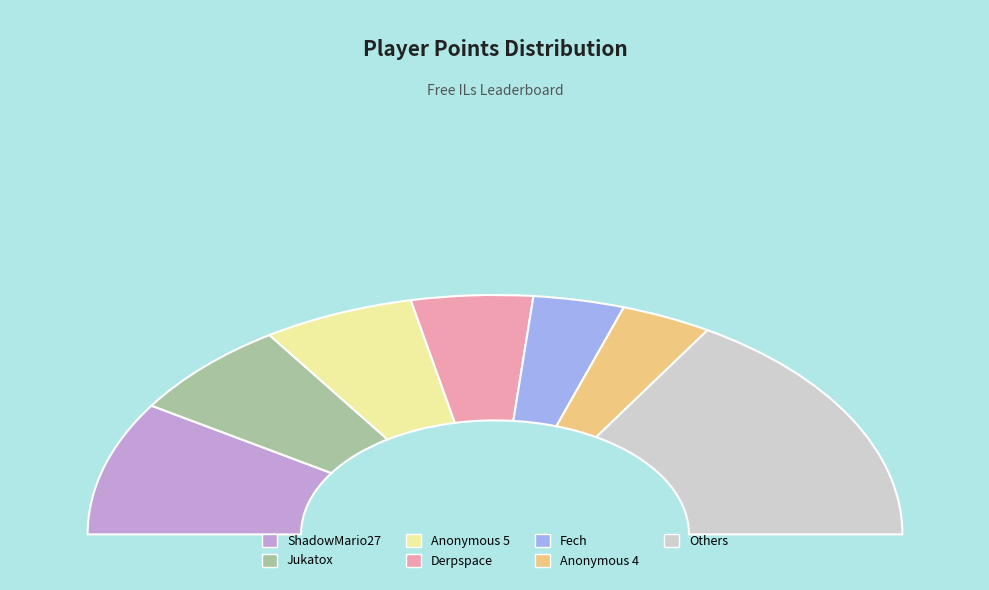

Is it true that ShadowMario27 is 30% of the pie?

False